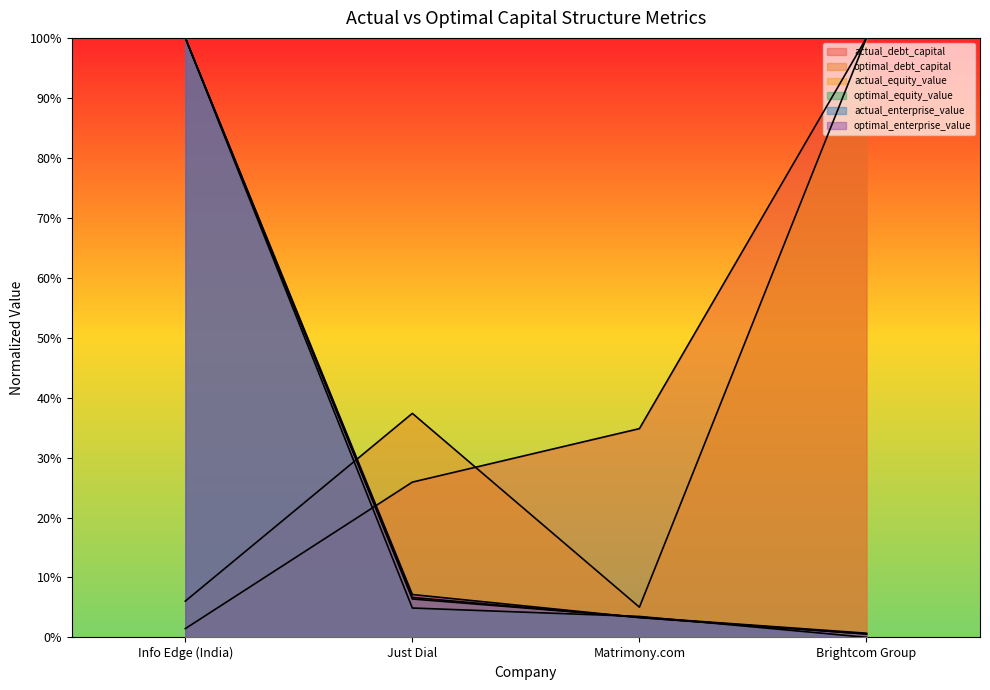

Which category has the highest value across all series?

Brightcom Group